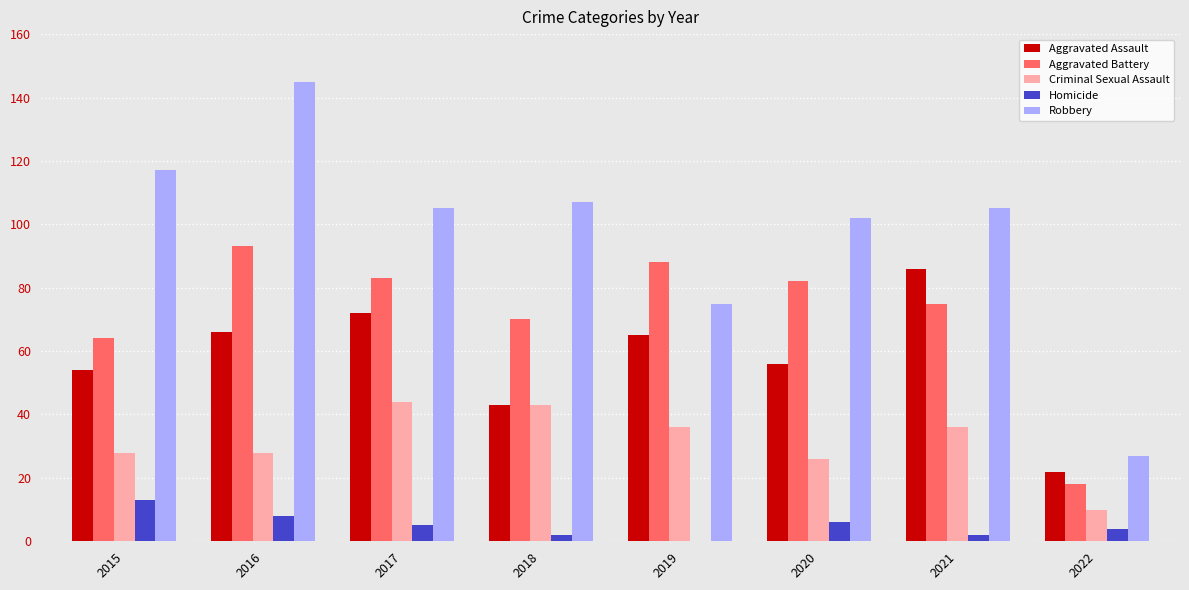

At which label does Robbery reach its peak?

2016